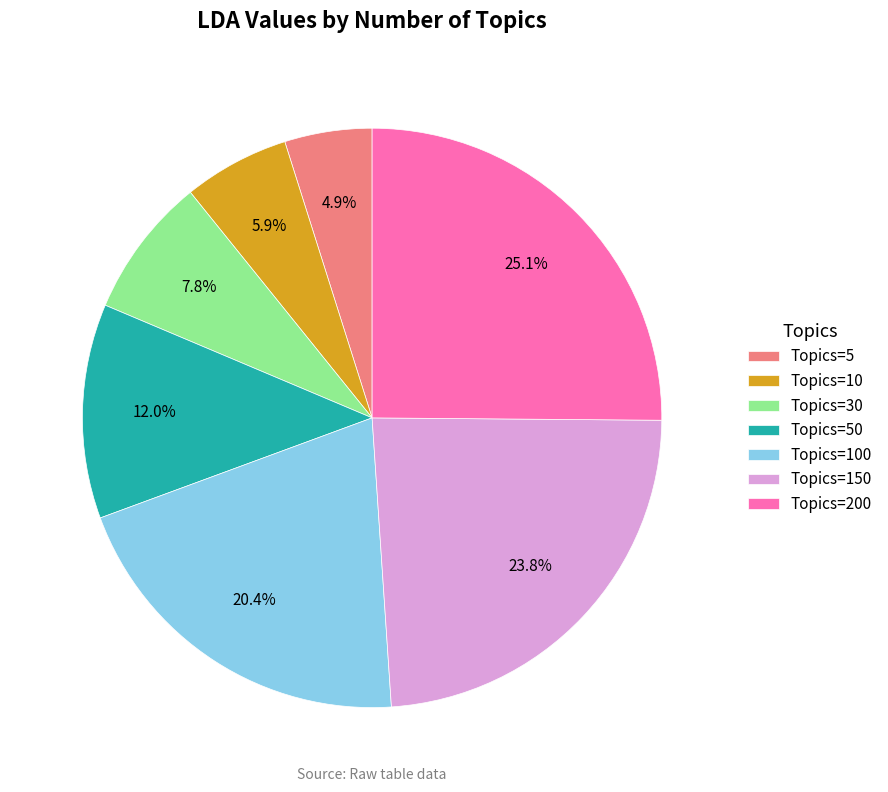

Approximately how many times larger is the value at Topics=30 compared to Topics=150?

0.3